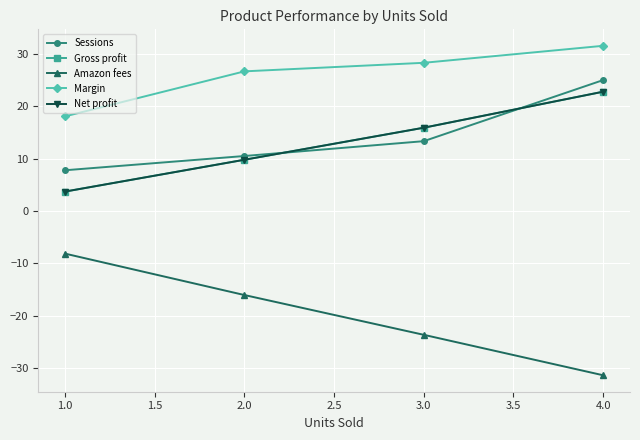

Is this an area chart (filled region under the line)?

No